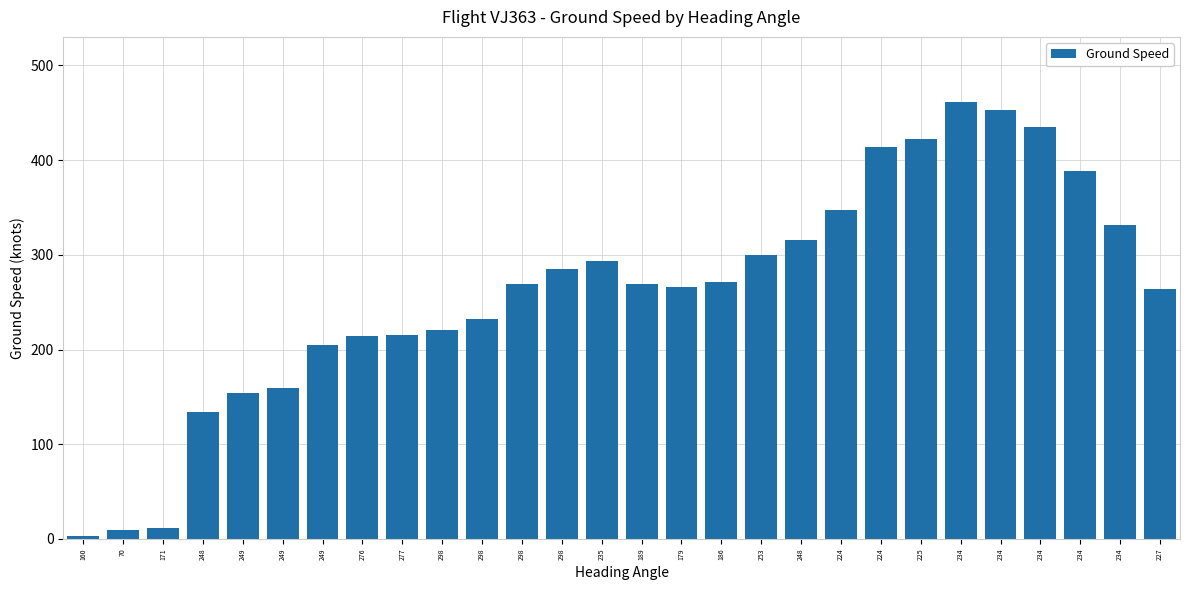

What is the average value?

262